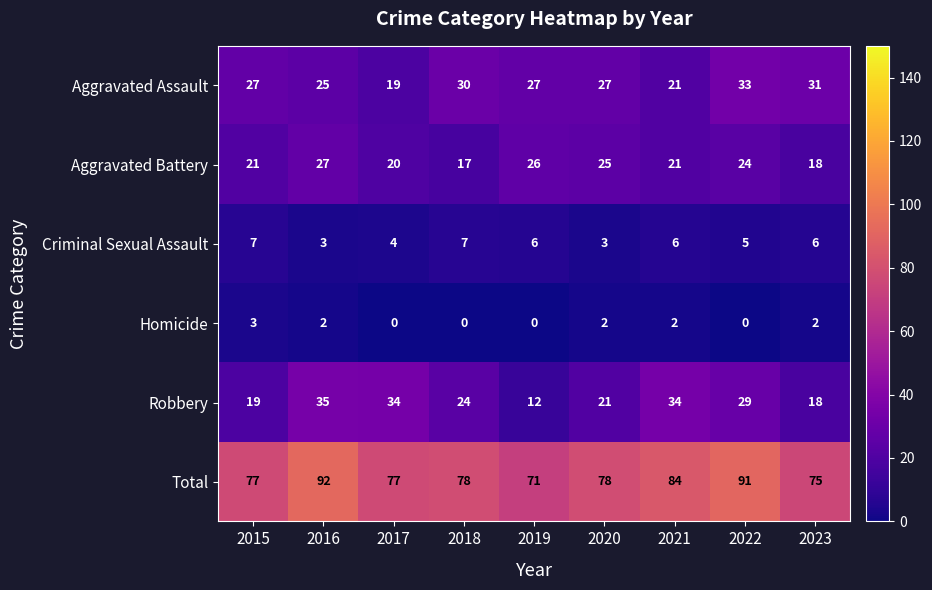

Rank the series by their maximum value, from highest to lowest.

Total, Robbery, Aggravated Assault, Aggravated Battery, Criminal Sexual Assault, Homicide